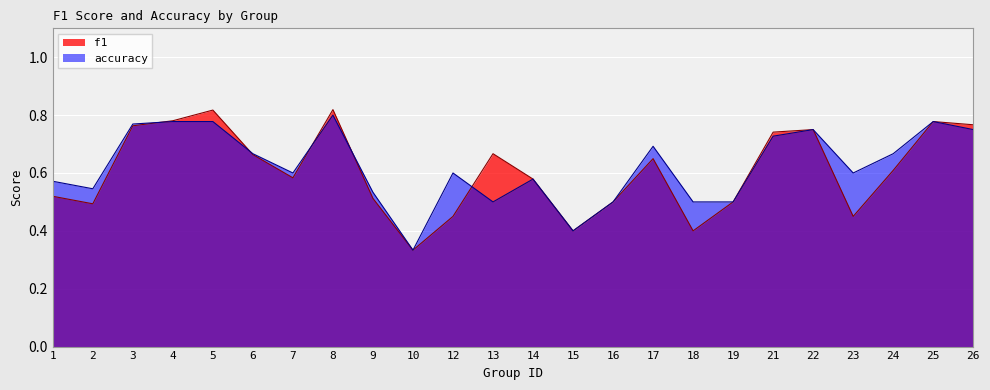

Where is the first local minimum for accuracy?

2